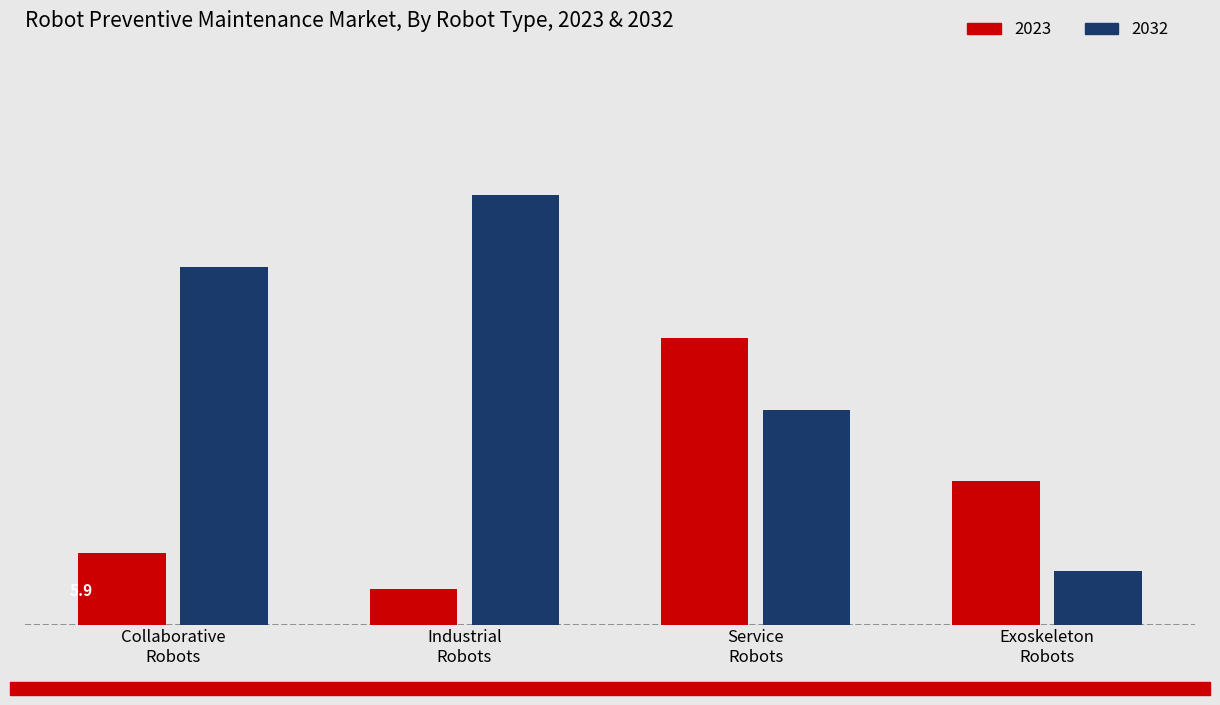

Does the chart contain any negative values?

No